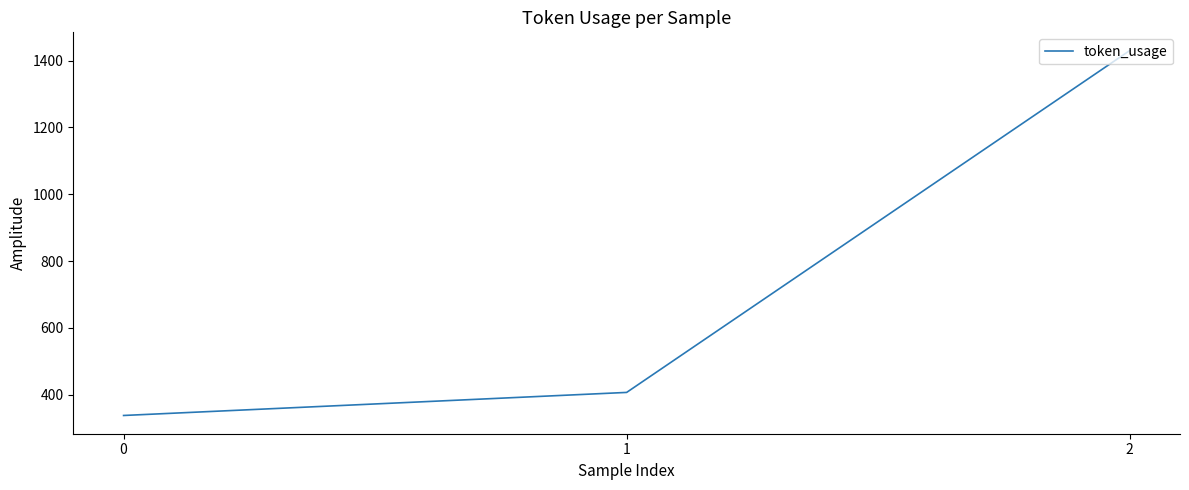

How many lines are shown in the chart?

1